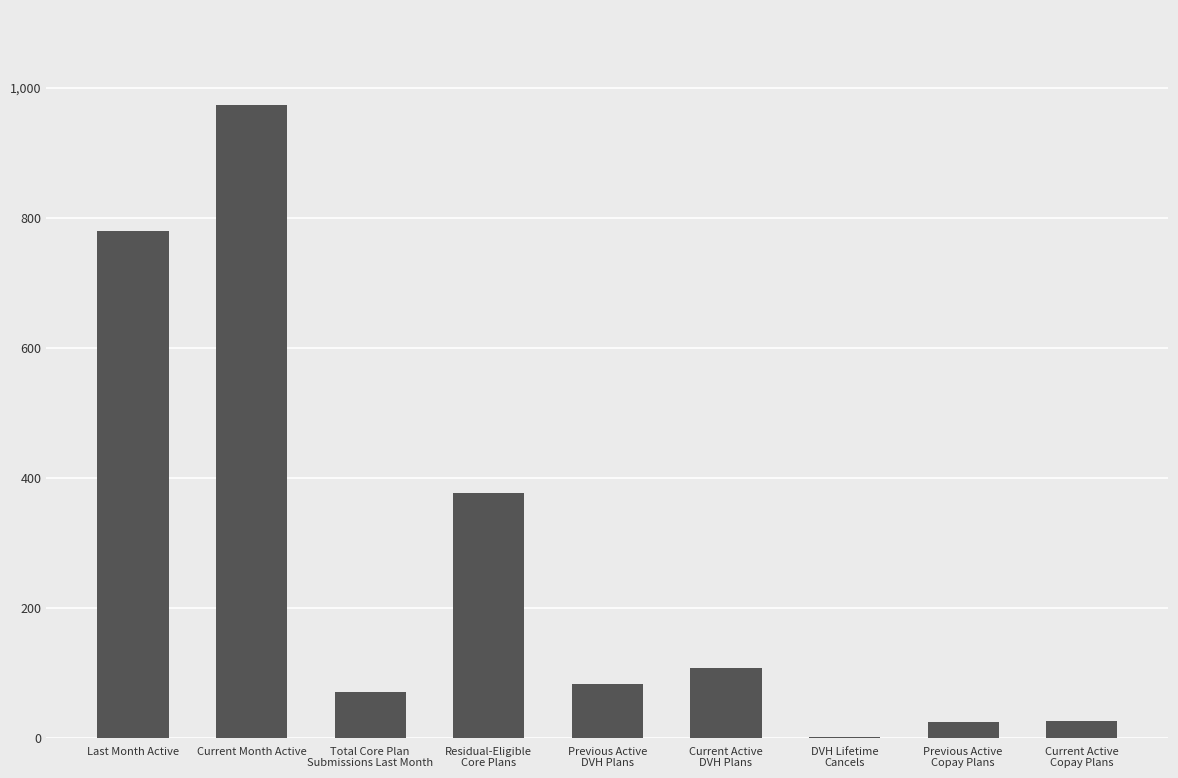

What is the difference between the values at Last Month Active and DVH Lifetime
Cancels?

778